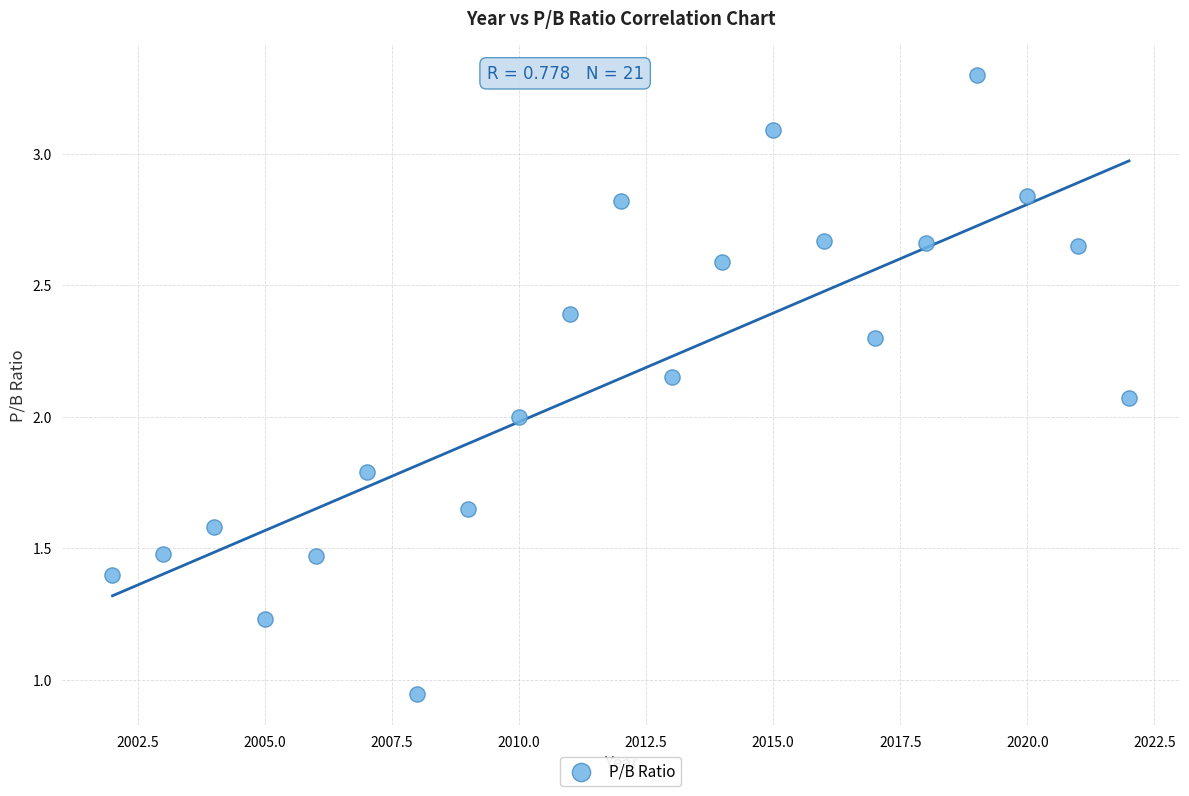

What is the range of X values (max minus min)?

20.0